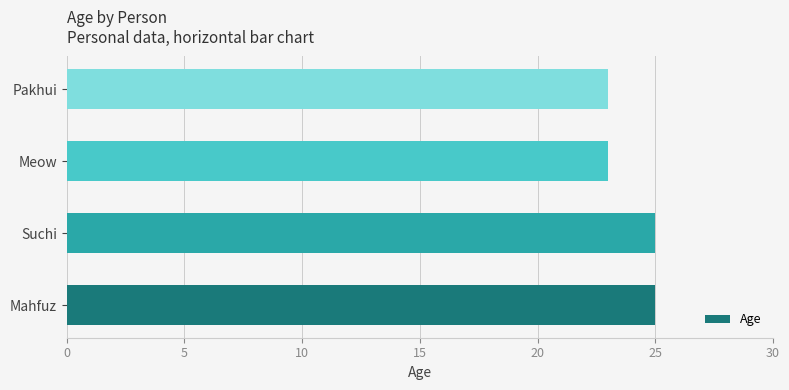

The value at Pakhui is 23. True or false?

True